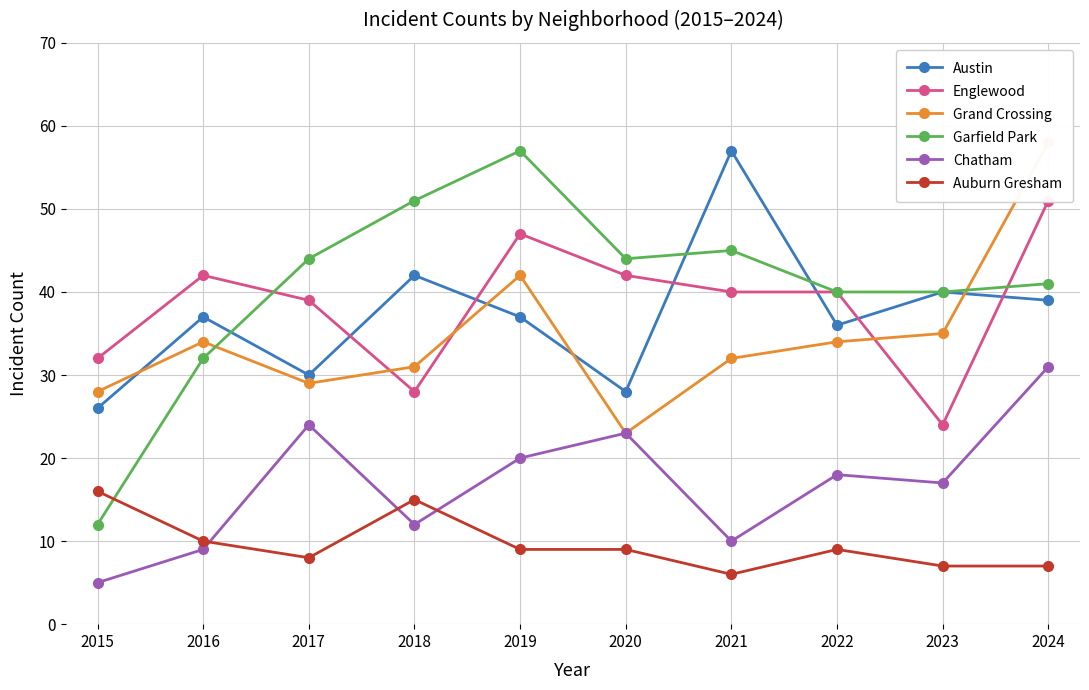

At 2015, list the series in order from largest to smallest.

Englewood, Grand Crossing, Austin, Auburn Gresham, Garfield Park, Chatham